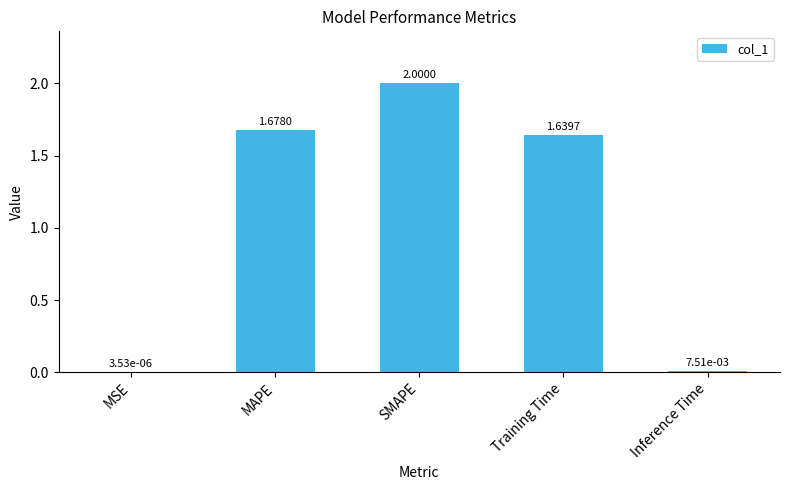

Is it true that the value at Training Time is 0.3?

False